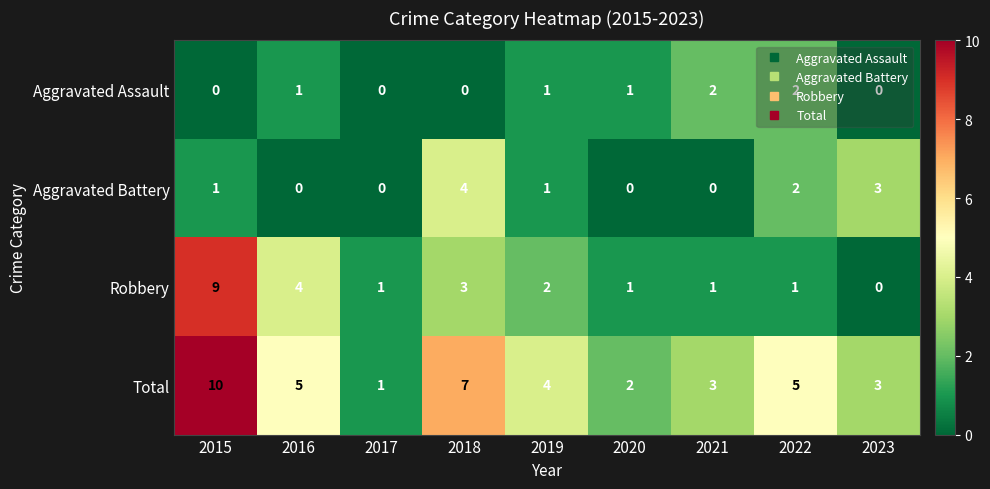

How many series are shown in this chart?

4